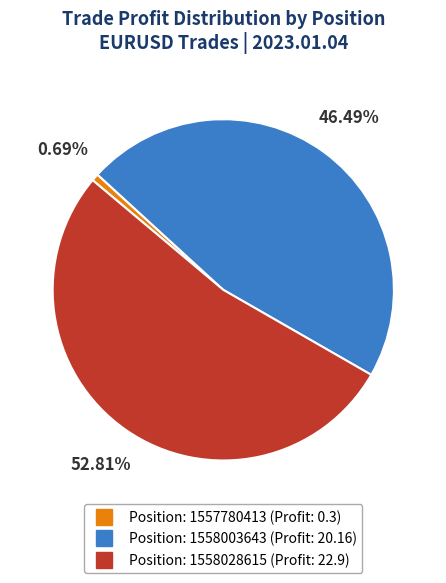

Is there a majority slice in this chart?

Yes